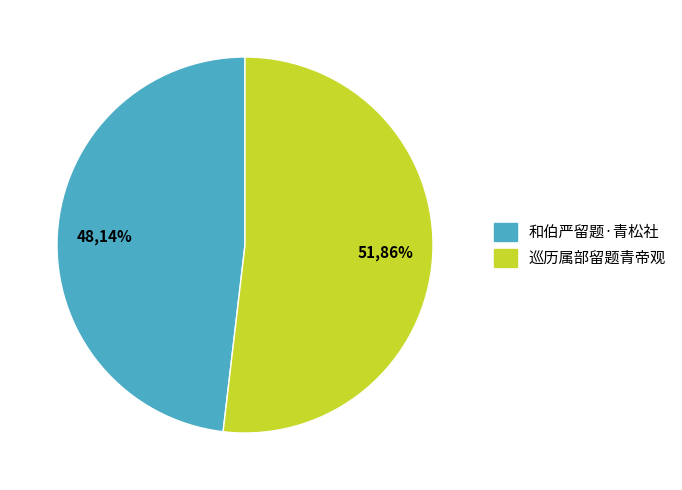

To the nearest percent, what is the combined percentage of 和伯严留题·青松社 and 巡历属部留题青帝观?

100%